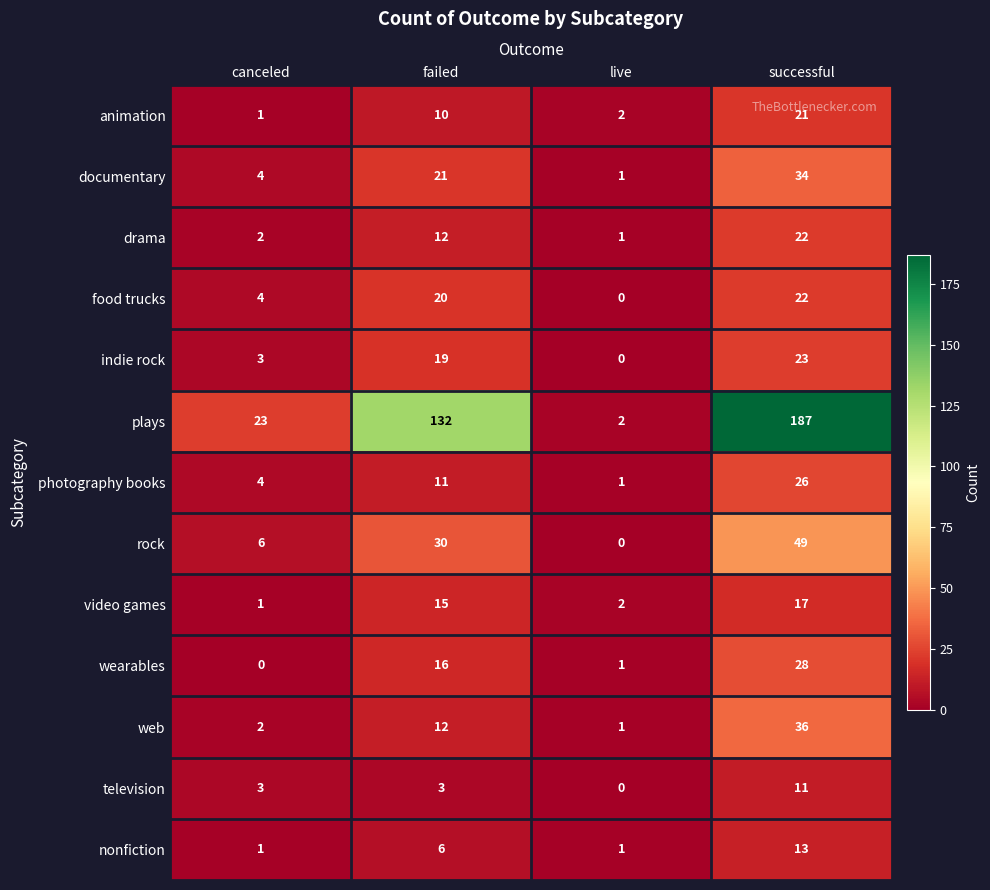

The value of television at canceled is 5. True or false?

False